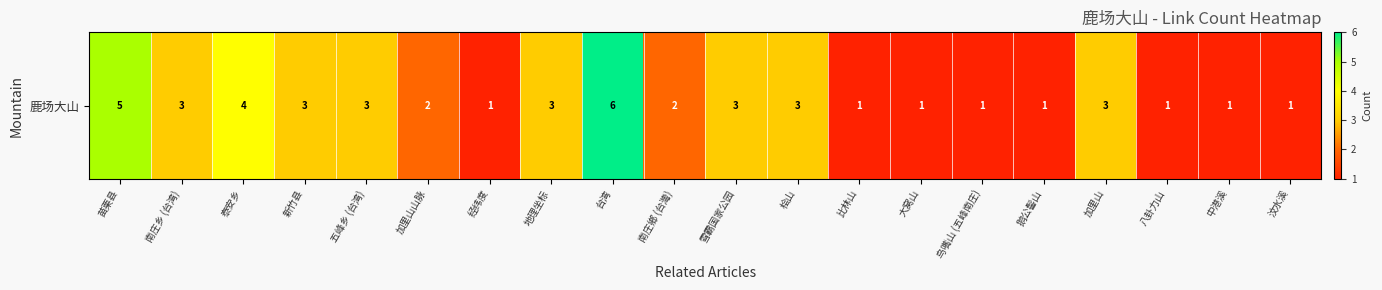

What is the approximate value at 台湾?

6